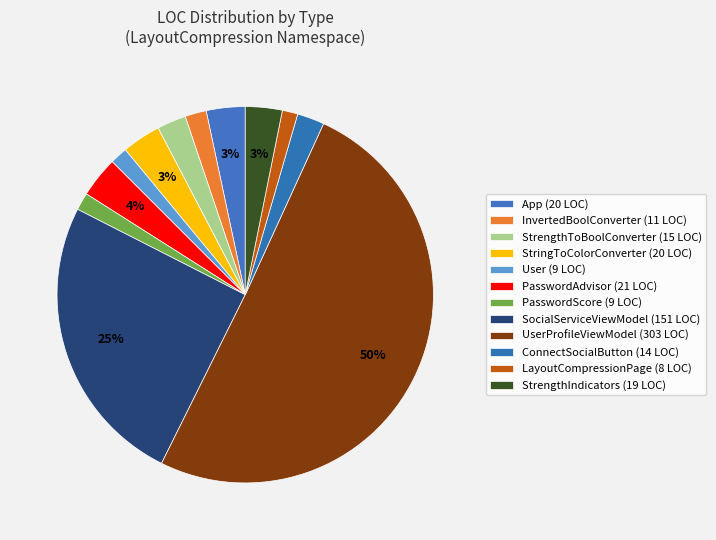

How many segments does this pie chart have?

12